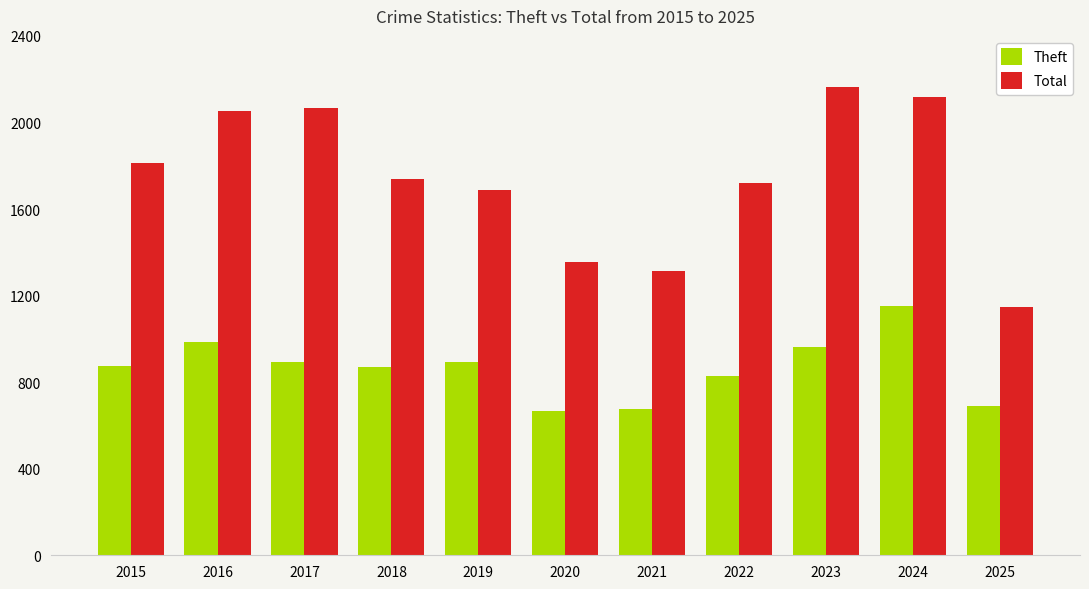

How many categories are shown in the chart?

11